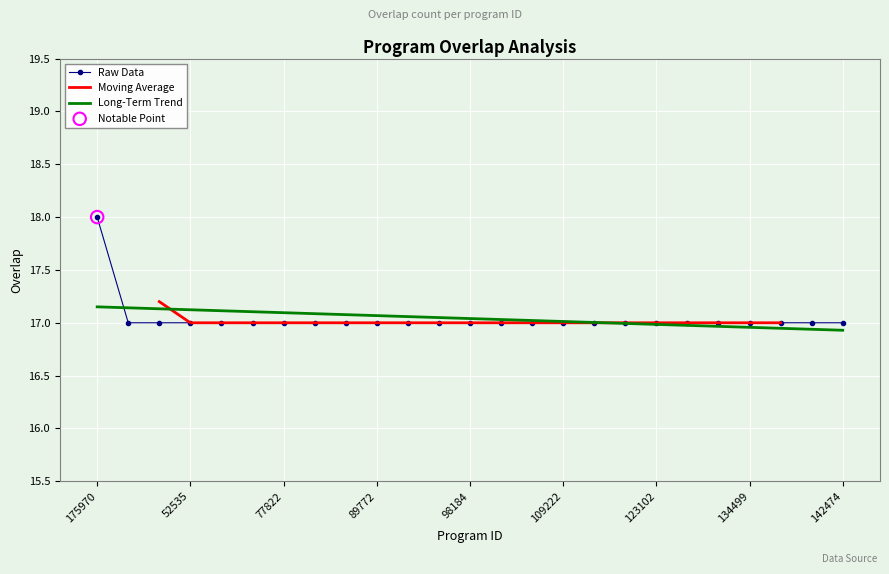

Approximately how many times larger is the value at 113224 compared to 87287?

1.0